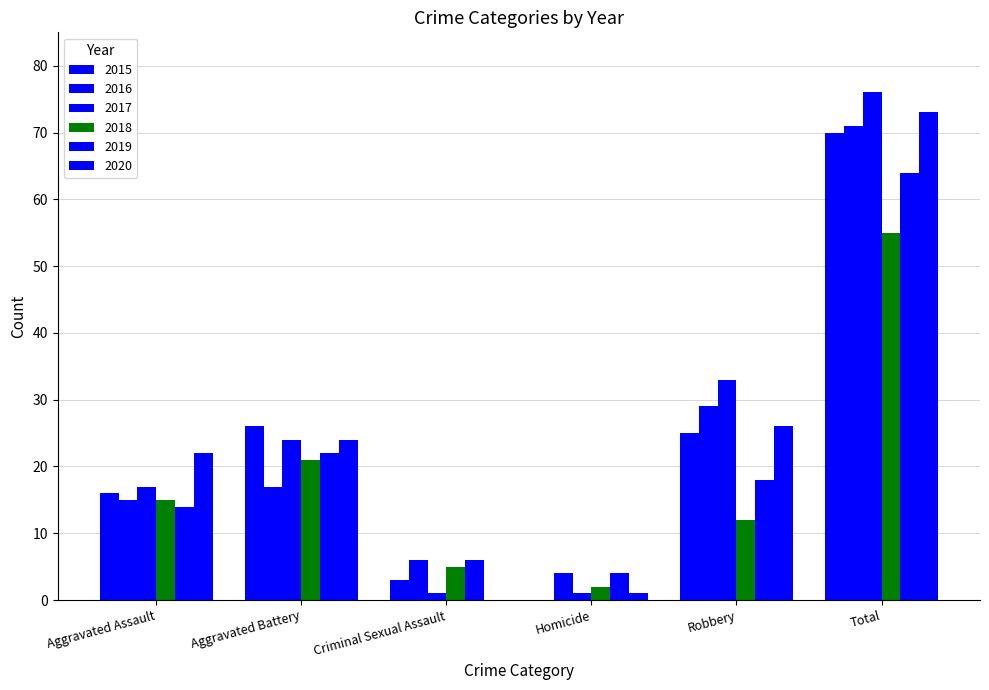

At which label is 2017 closest to 38?

Robbery